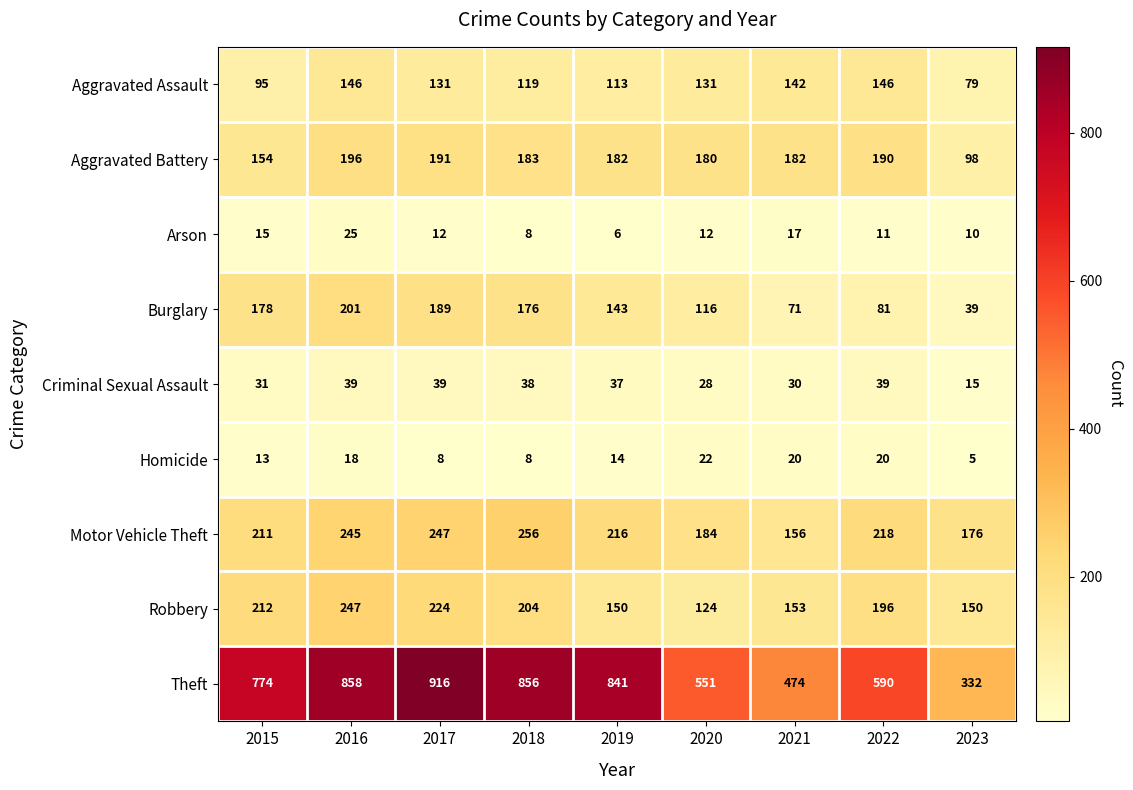

What is the difference between the Burglary values at 2020 and 2022?

35